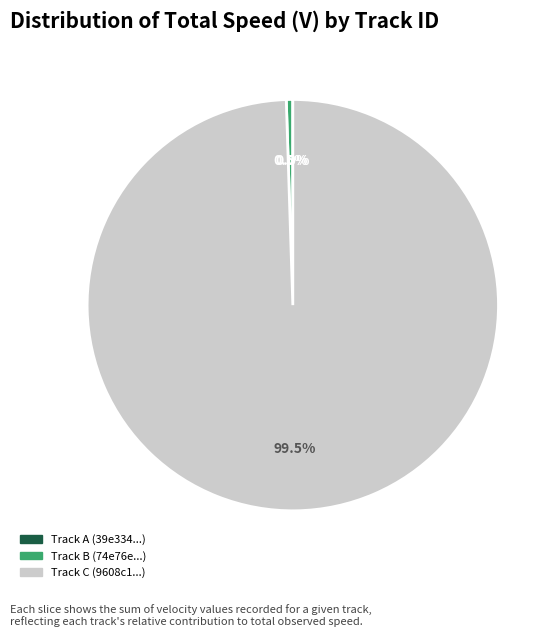

Does any single category account for the majority?

Yes